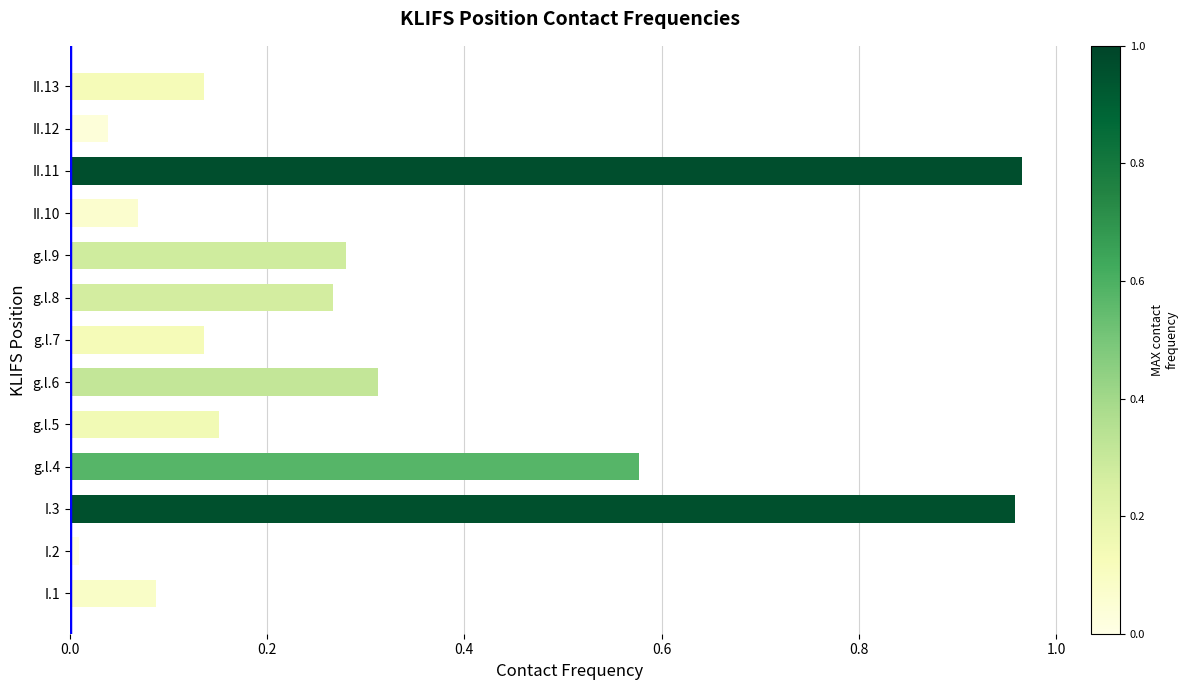

The value at g.l.4 is 0.2. True or false?

False